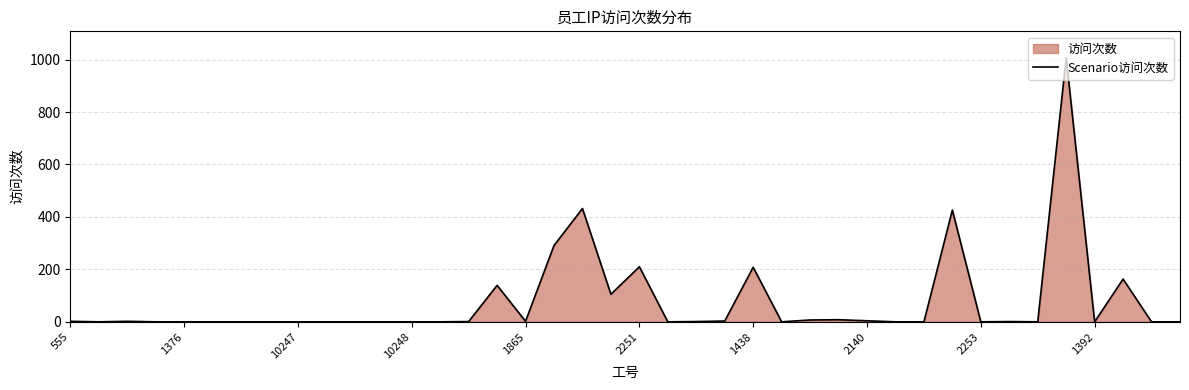

What position from the left is 2251?

21